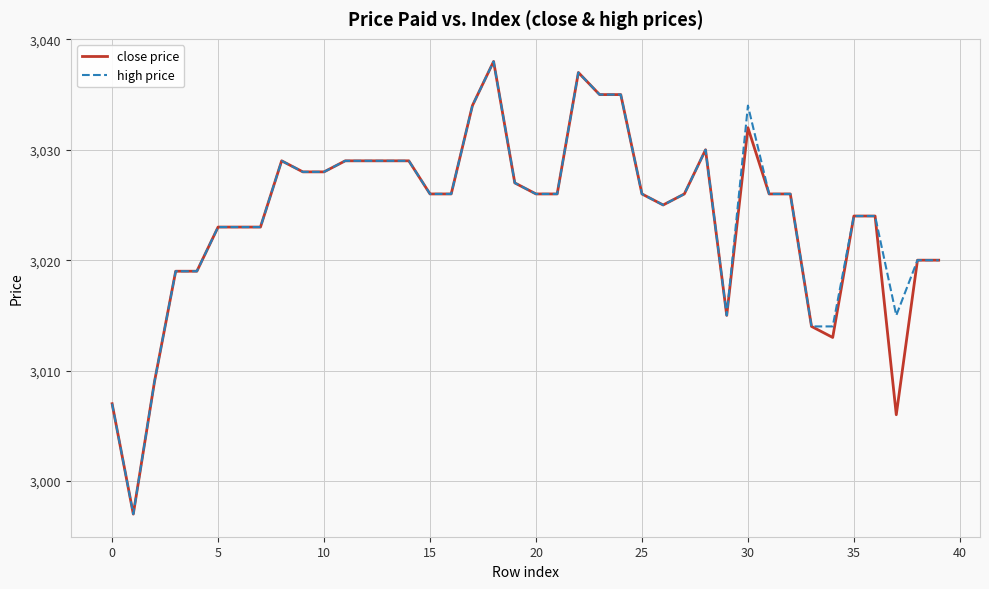

What is the lowest value of the high price series?

2997